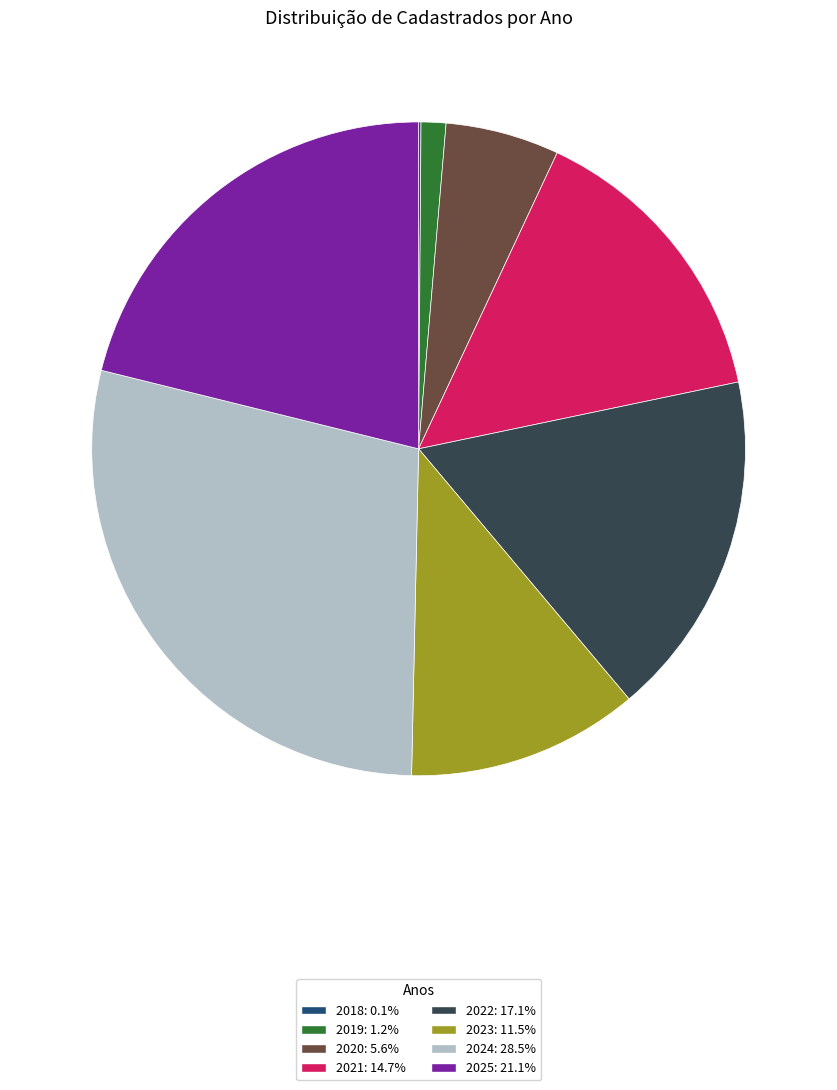

Is it true that 2022 is 24% of the pie?

False